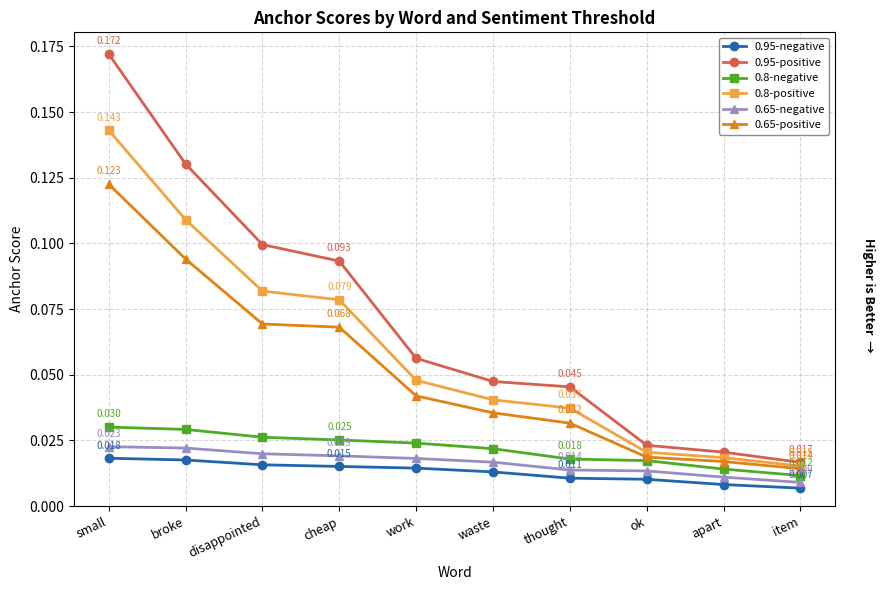

Which category has the lowest value in the 0.8-positive series?

item